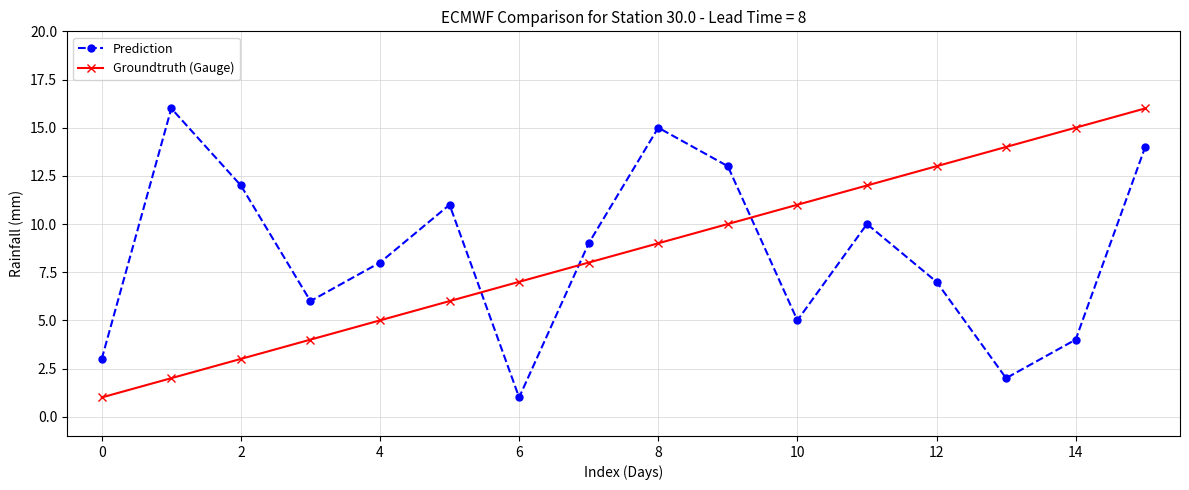

How many interior local peaks does the Prediction series have?

4